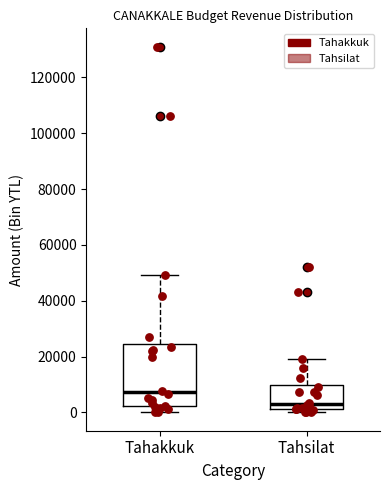

Reading left to right, transcribe this box plot: for each box, give where its median line is, the range the box spans, and where its two whiskers end, as read against the y-axis. The values are not printed on the chart, so give them approximately, as read against the axis.

Tahakkuk: median 8000, box 2000 to 24000, whiskers 0 to 50000
Tahsilat: median 2000 (just above the box's lower edge), box 2000 to 10000, whiskers 0 to 20000